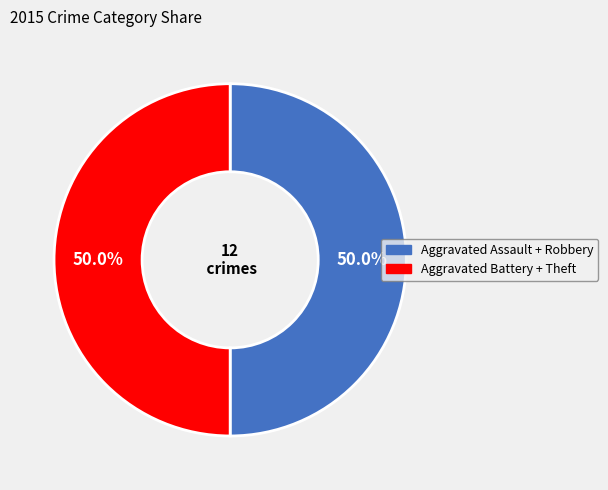

How many slices are in this pie chart?

2